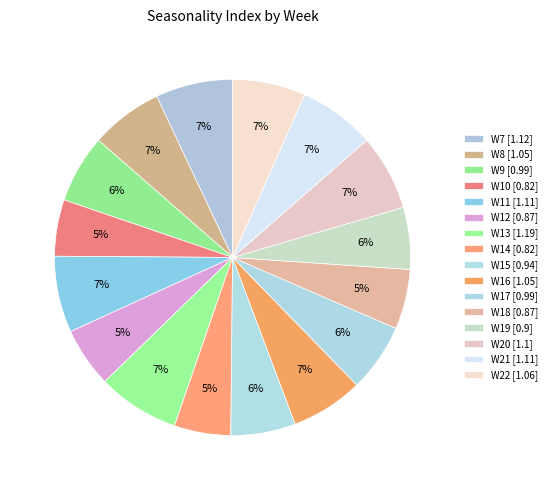

Count the number of slices in the pie.

16